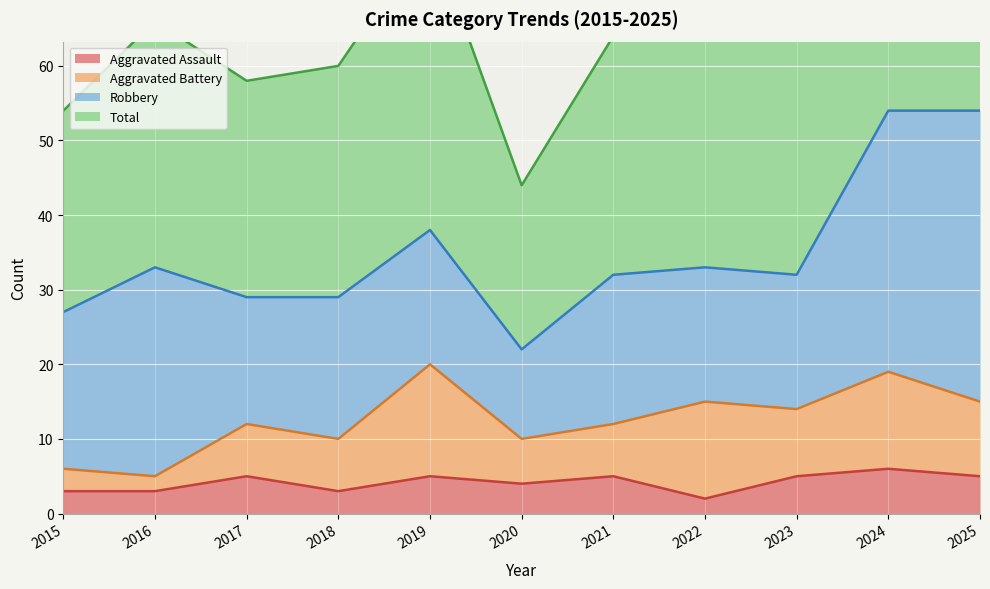

What is the sum of all Total values?

773